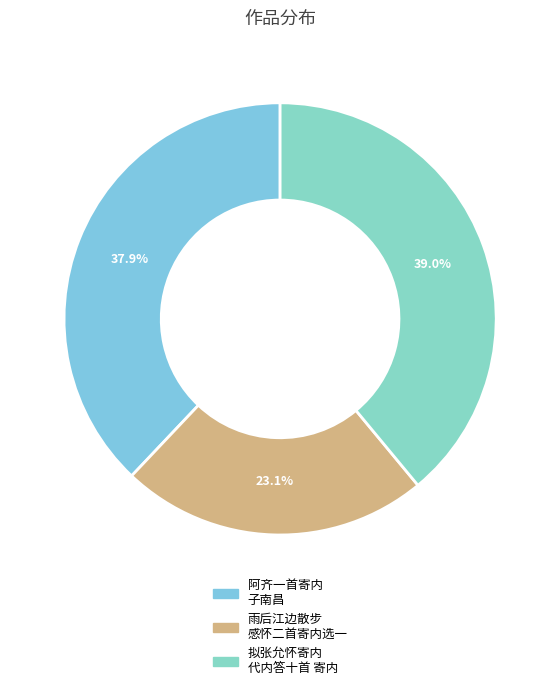

How many segments does this pie chart have?

3